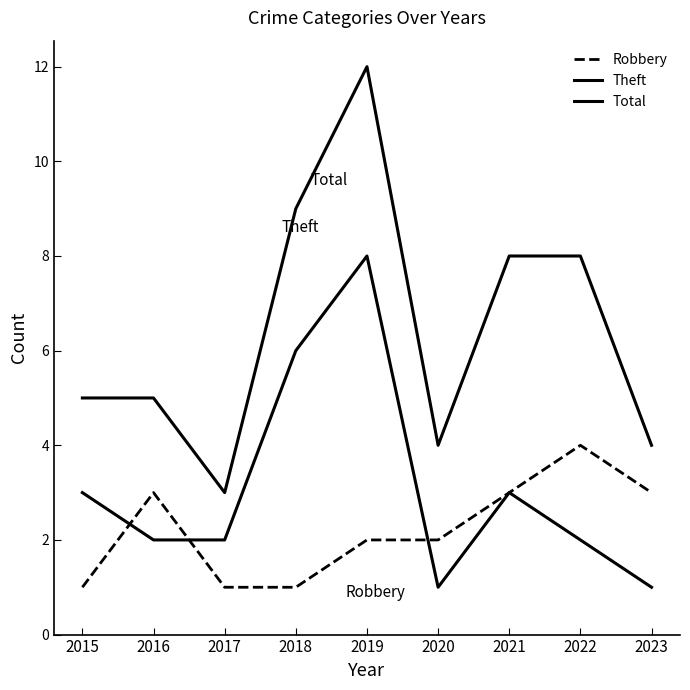

What is the difference between the second highest and second lowest values in the Total series?

5